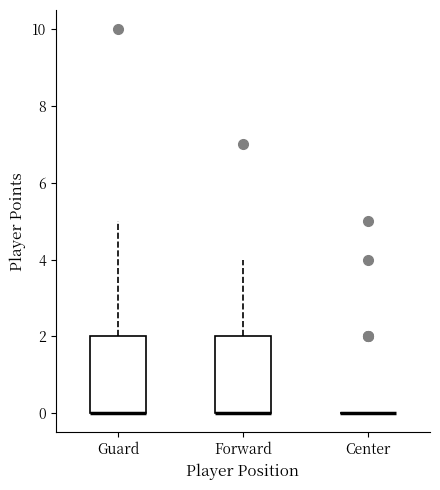

Reading left to right, transcribe this box plot: for each box, give where its median line is, the range the box spans, and where its two whiskers end, as read against the y-axis. The values are not printed on the chart, so give them approximately, as read against the axis.

Guard: median 0 (drawn on the box's lower edge), box 0 to 2, whiskers 0 to 5
Forward: median 0 (drawn on the box's lower edge), box 0 to 2, whiskers 0 to 4
Center: box collapsed to a line at 0, whiskers 0 to 0